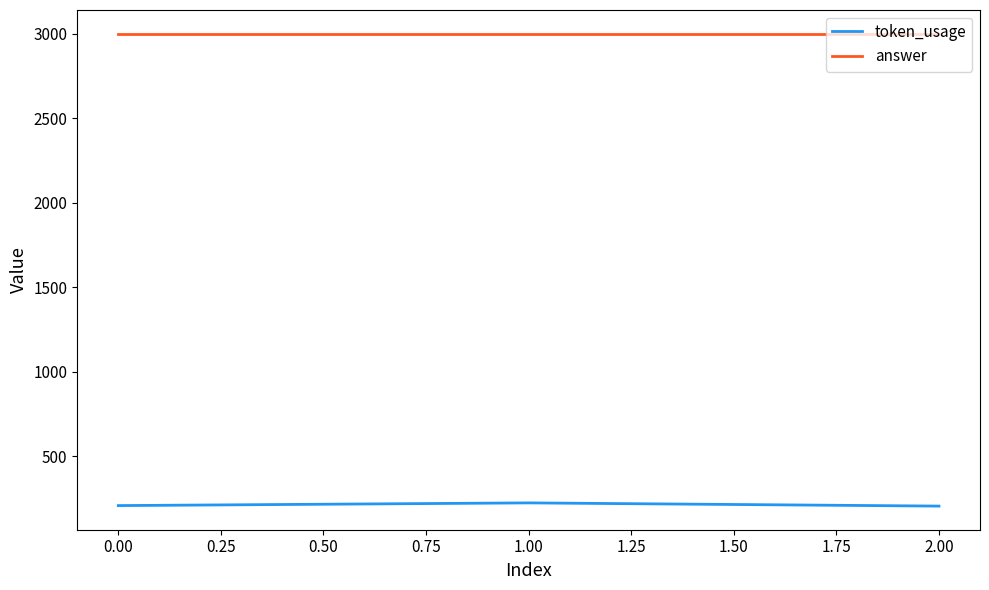

At how many categories does at least one series exceed 1238?

3